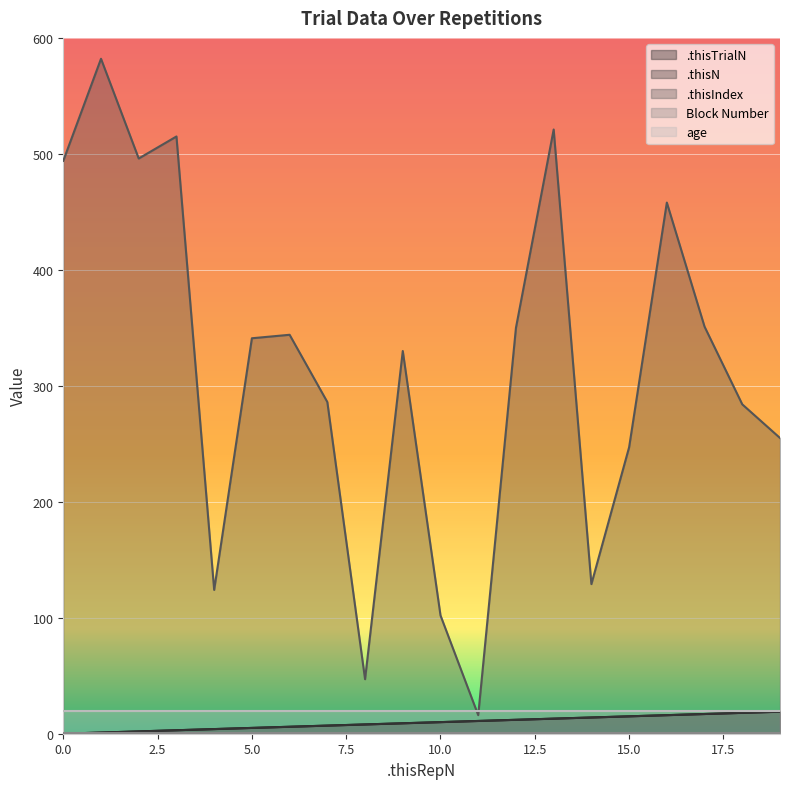

List the labels in order of .thisN value, largest first.

19, 18, 17, 16, 15, 14, 13, 12, 11, 10, 9, 8, 7, 6, 5, 4, 3, 2, 1, 0